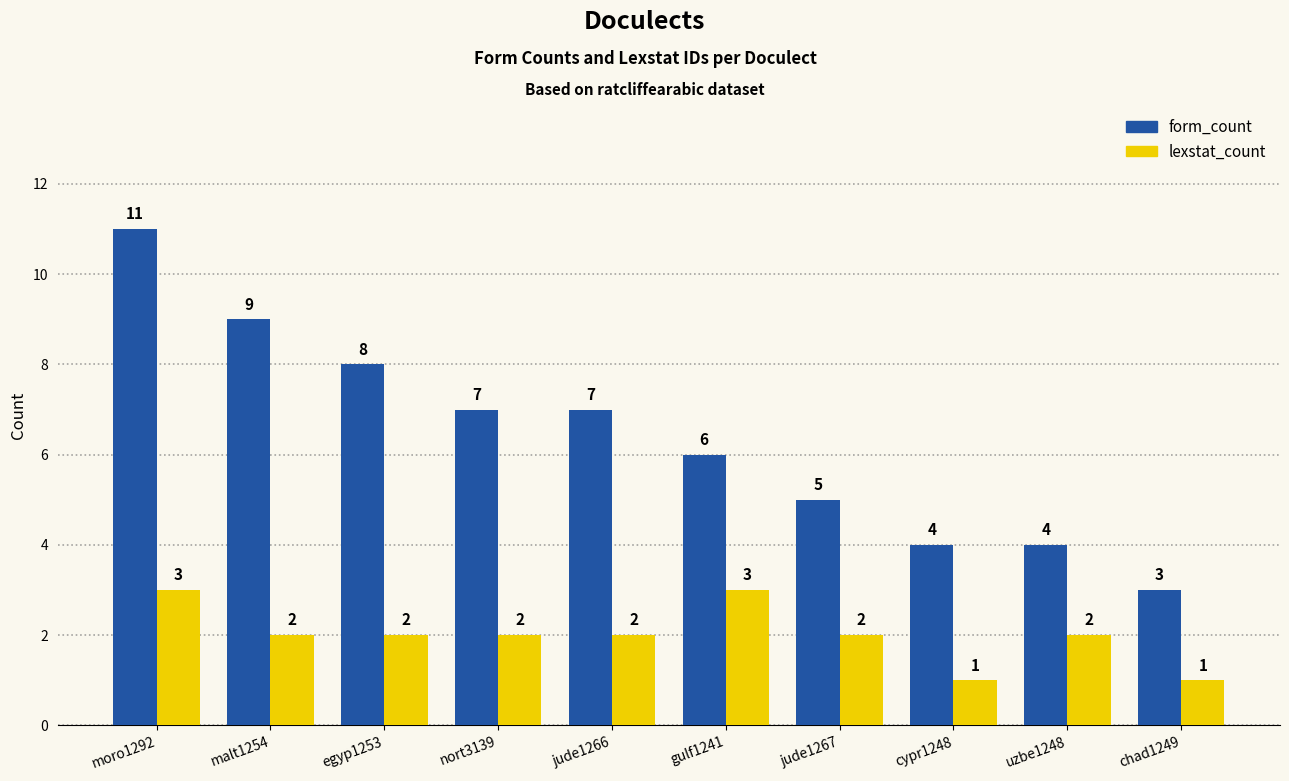

Count the number of data series in this chart.

2